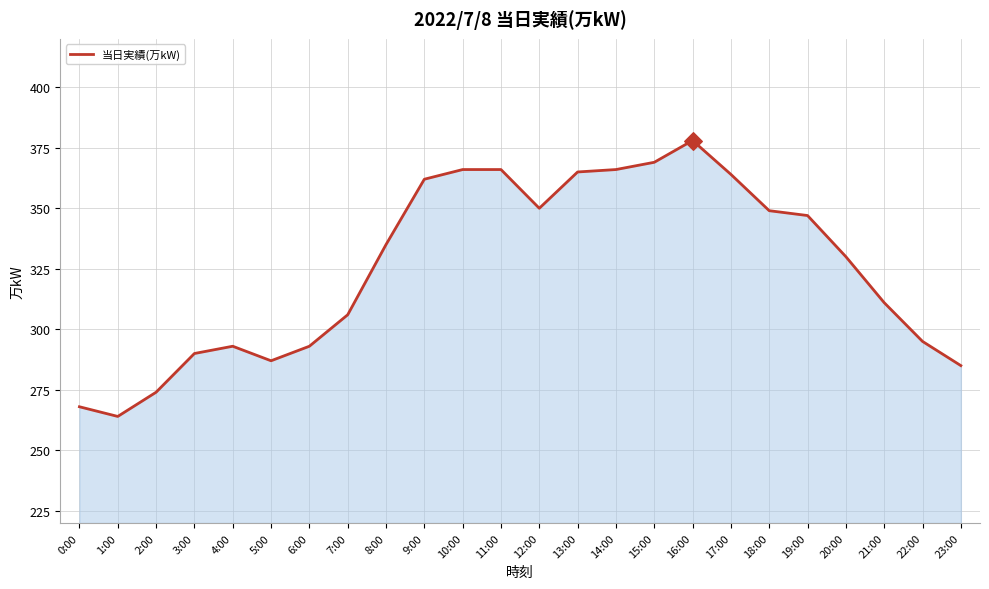

What is the change in value from 5:00 to 6:00?

+6